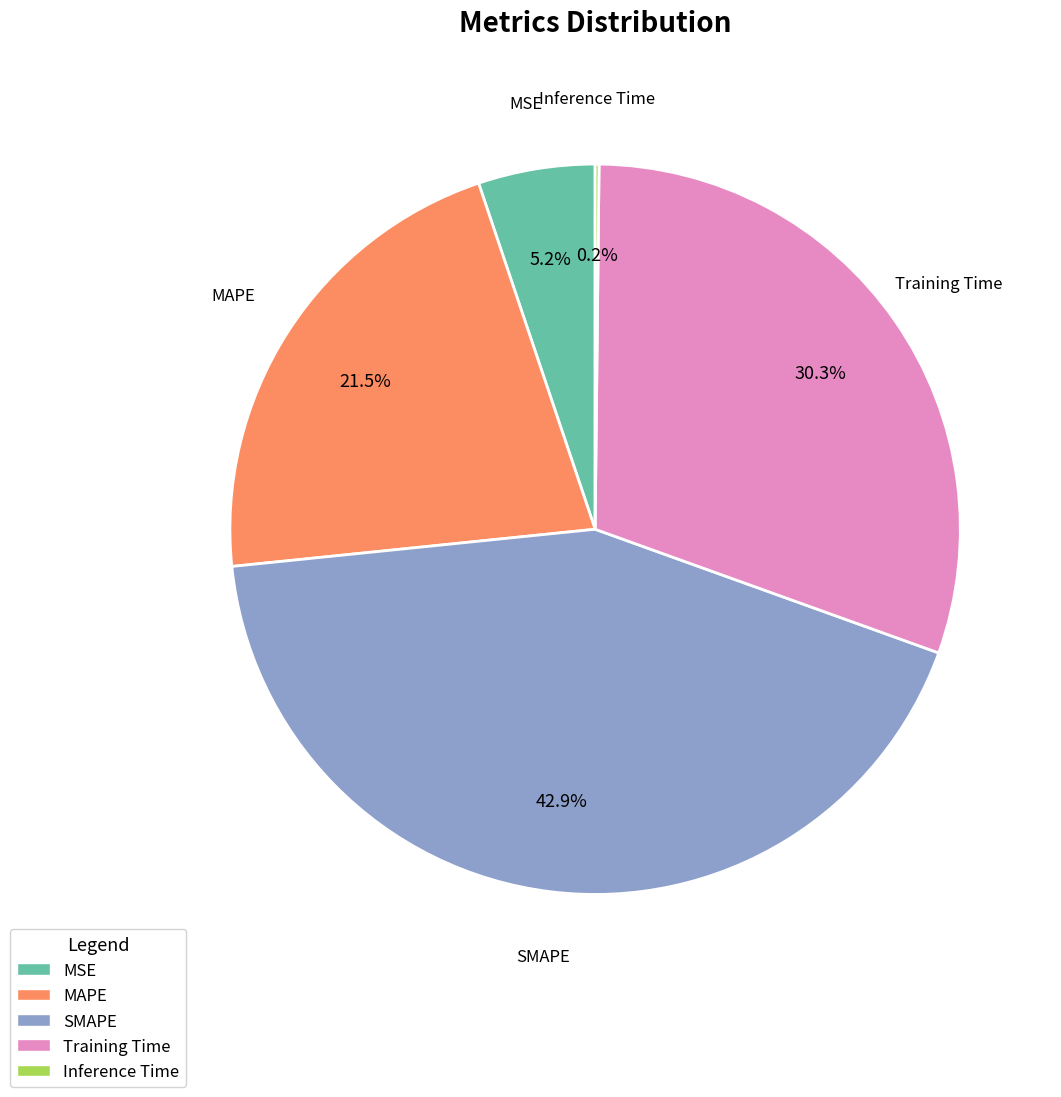

Which slice is the largest?

SMAPE